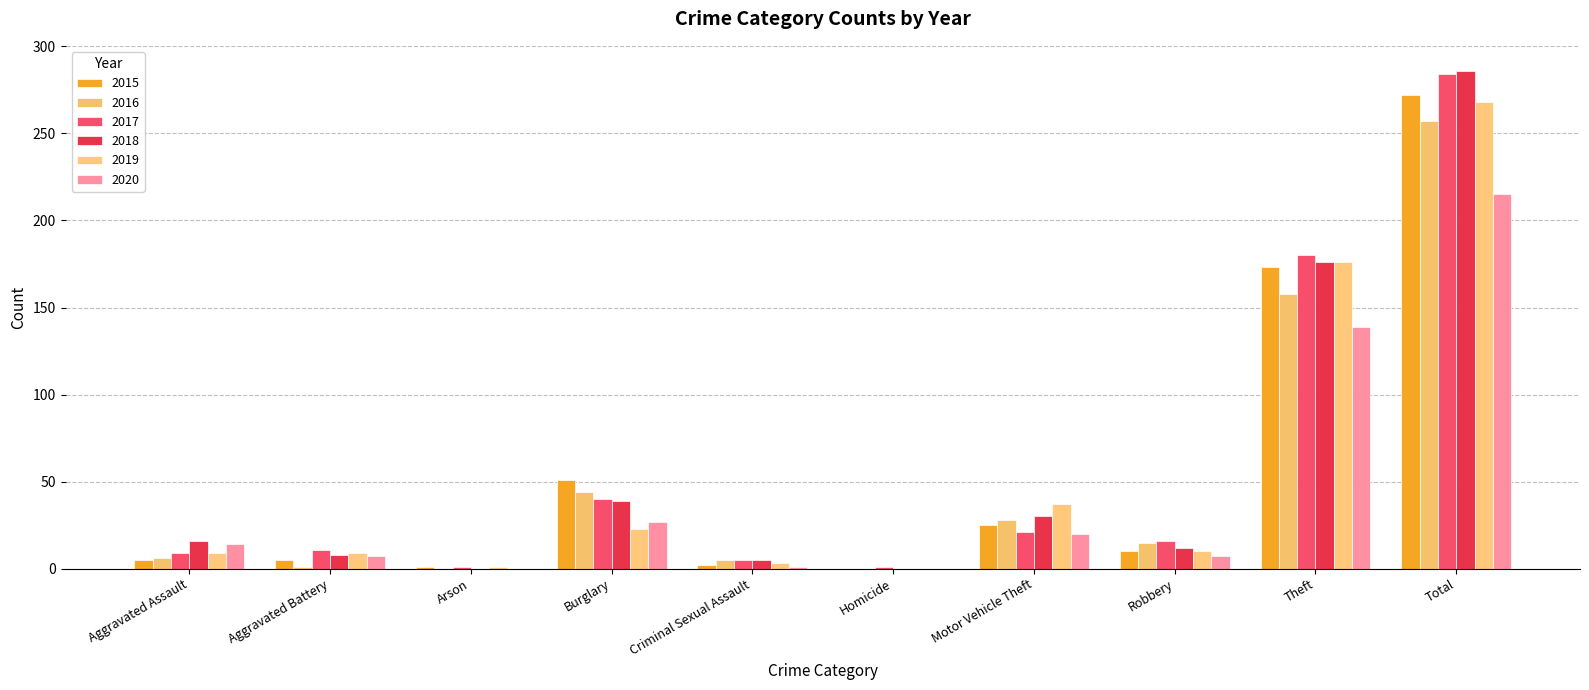

What is the value of the 2015 bar at the 3rd from the left?

1